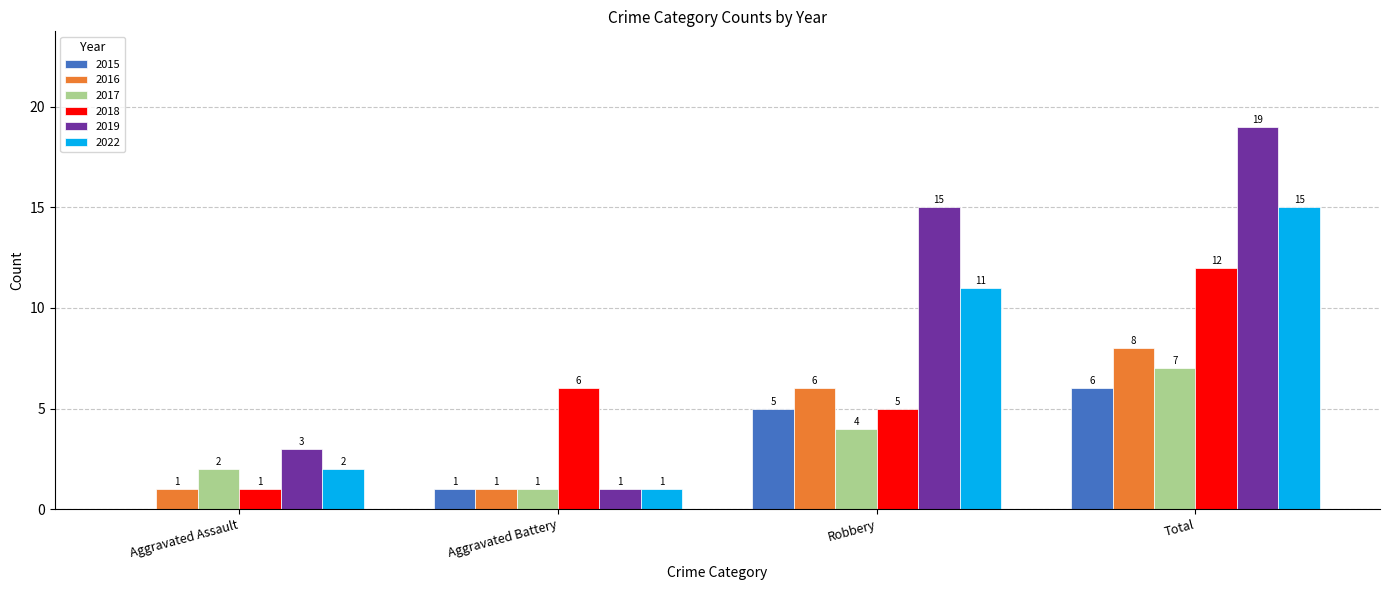

What are all the series names shown in the legend?

2015, 2016, 2017, 2018, 2019, 2022